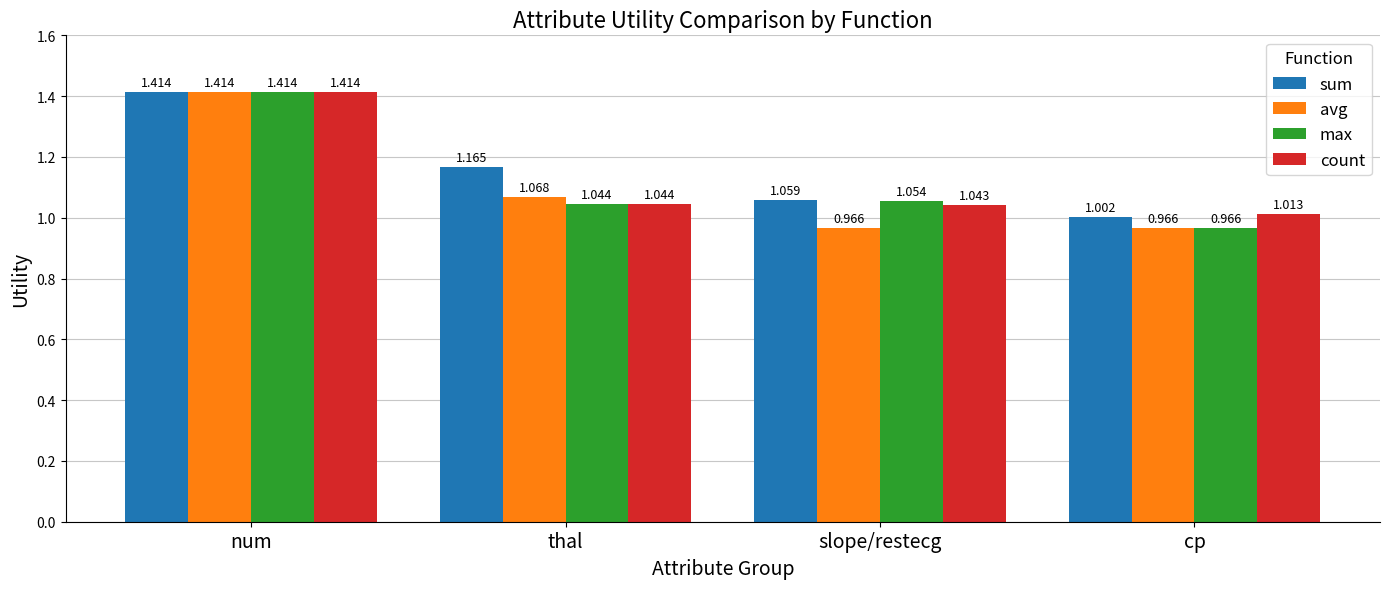

What is the difference between the highest and lowest values at slope/restecg?

0.1